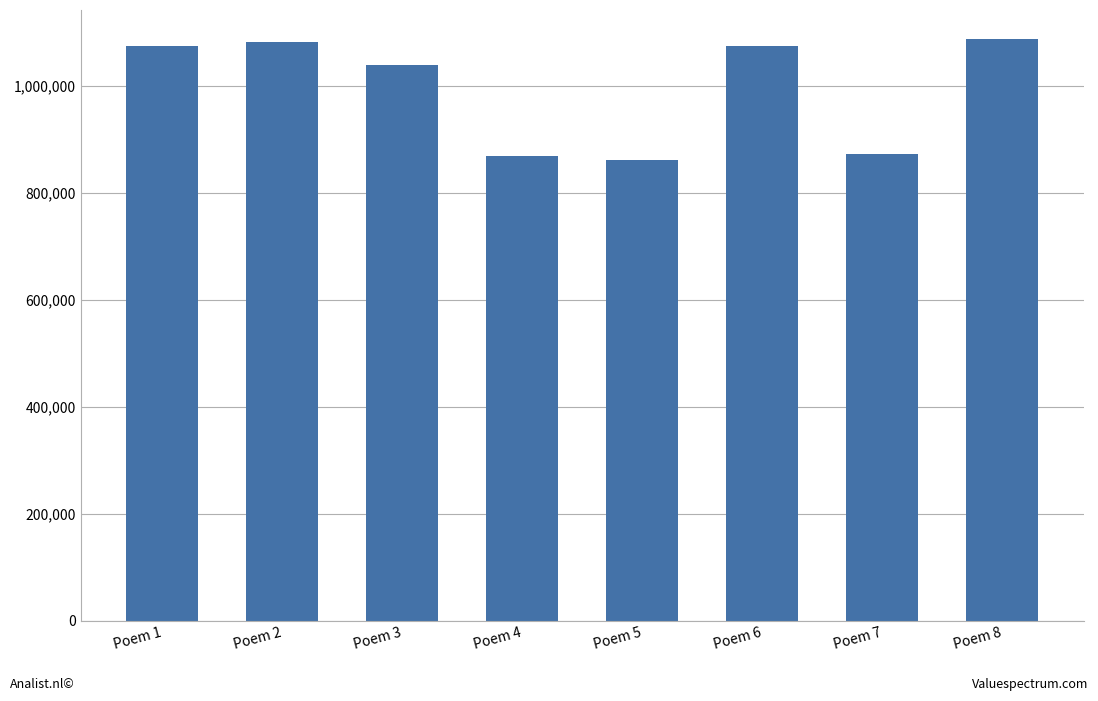

What is the greatest value displayed?

1087259